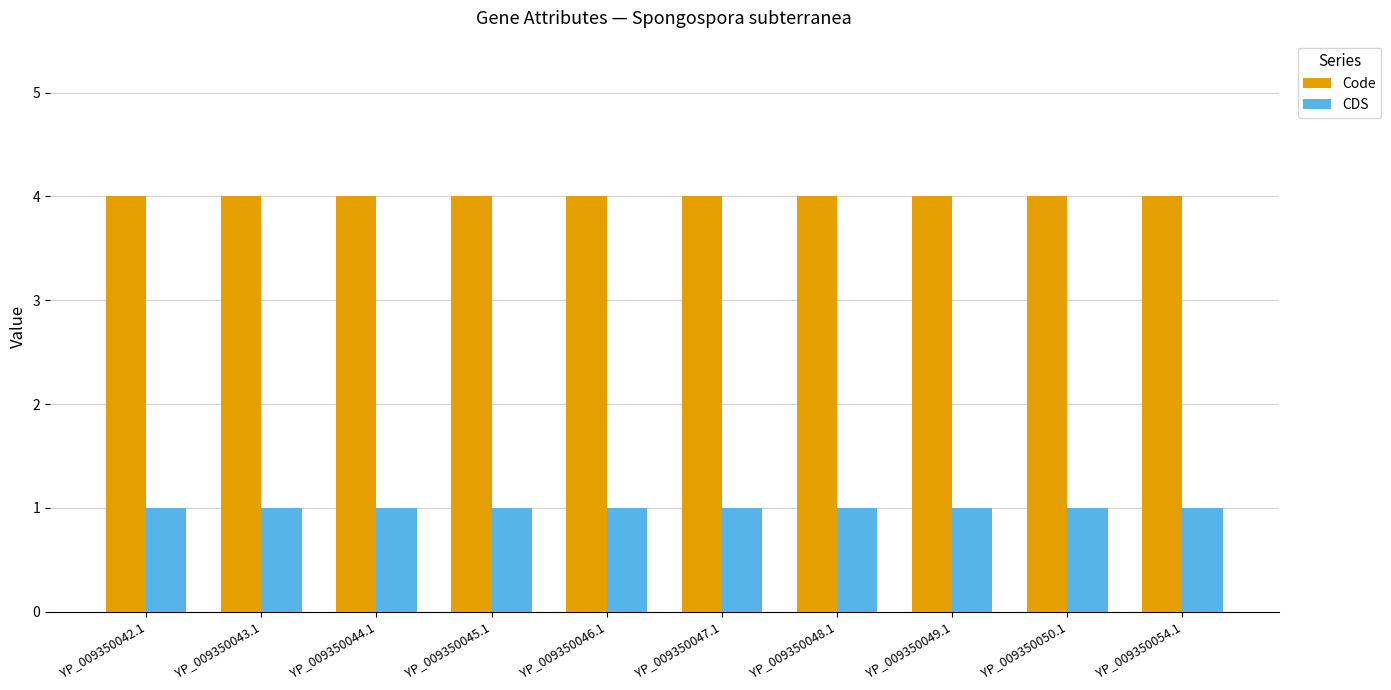

Reading right to left, list all the values displayed in this chart.

Code: YP_009350054.1=4	YP_009350050.1=4	YP_009350049.1=4	YP_009350048.1=4	YP_009350047.1=4	YP_009350046.1=4	YP_009350045.1=4	YP_009350044.1=4	YP_009350043.1=4	YP_009350042.1=4
CDS: YP_009350054.1=1	YP_009350050.1=1	YP_009350049.1=1	YP_009350048.1=1	YP_009350047.1=1	YP_009350046.1=1	YP_009350045.1=1	YP_009350044.1=1	YP_009350043.1=1	YP_009350042.1=1